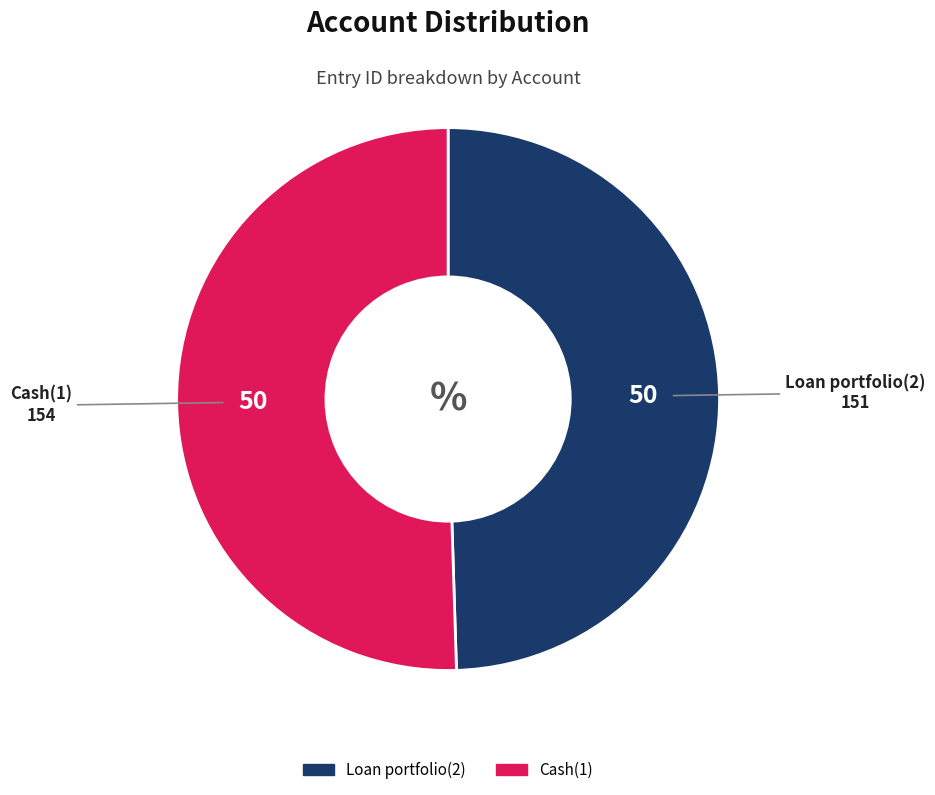

Combined, do Cash(1) and Loan portfolio(2) account for over 50%?

Yes